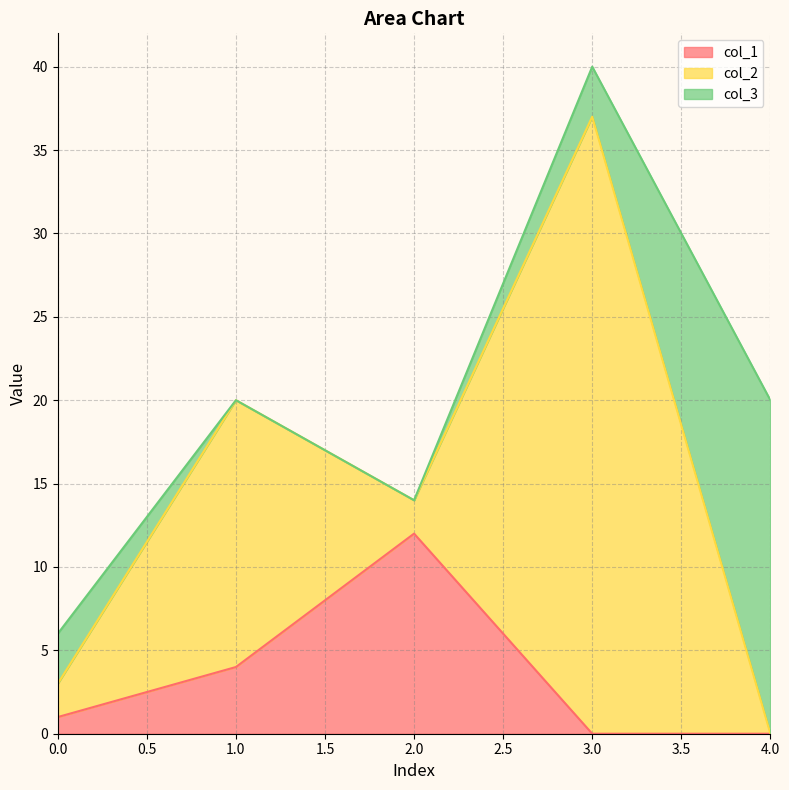

What is the approximate value of col_3 at 0?

3